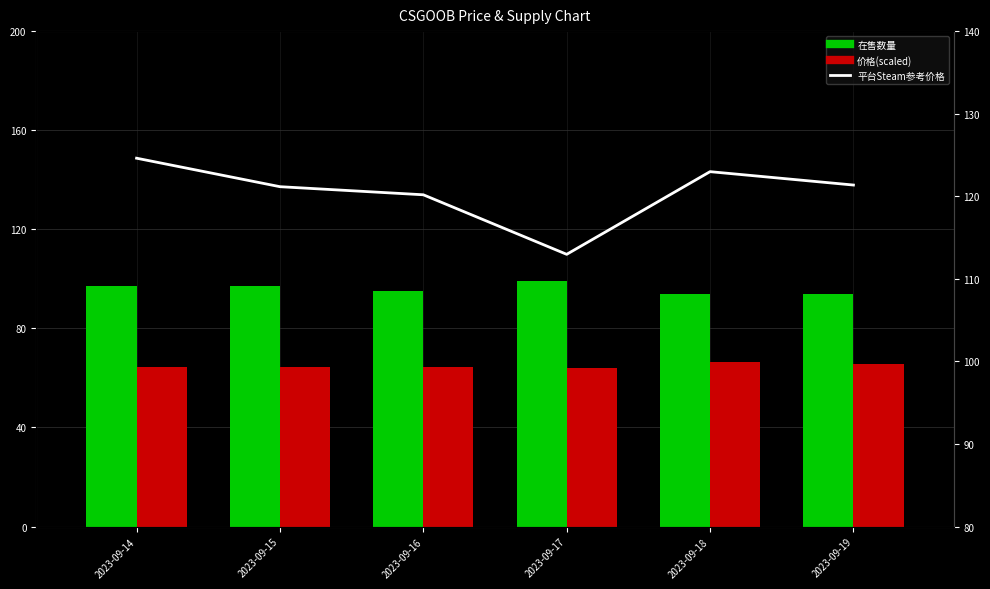

True or false: 平台Steam参考价格 has a value of 121.4 at 2023-09-19.

True